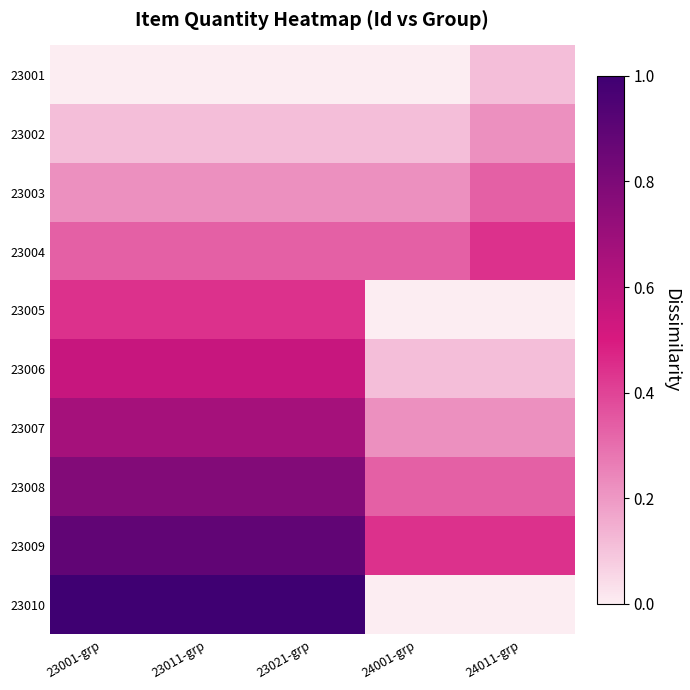

At which category does the chart reach its minimum across all series?

23001-grp